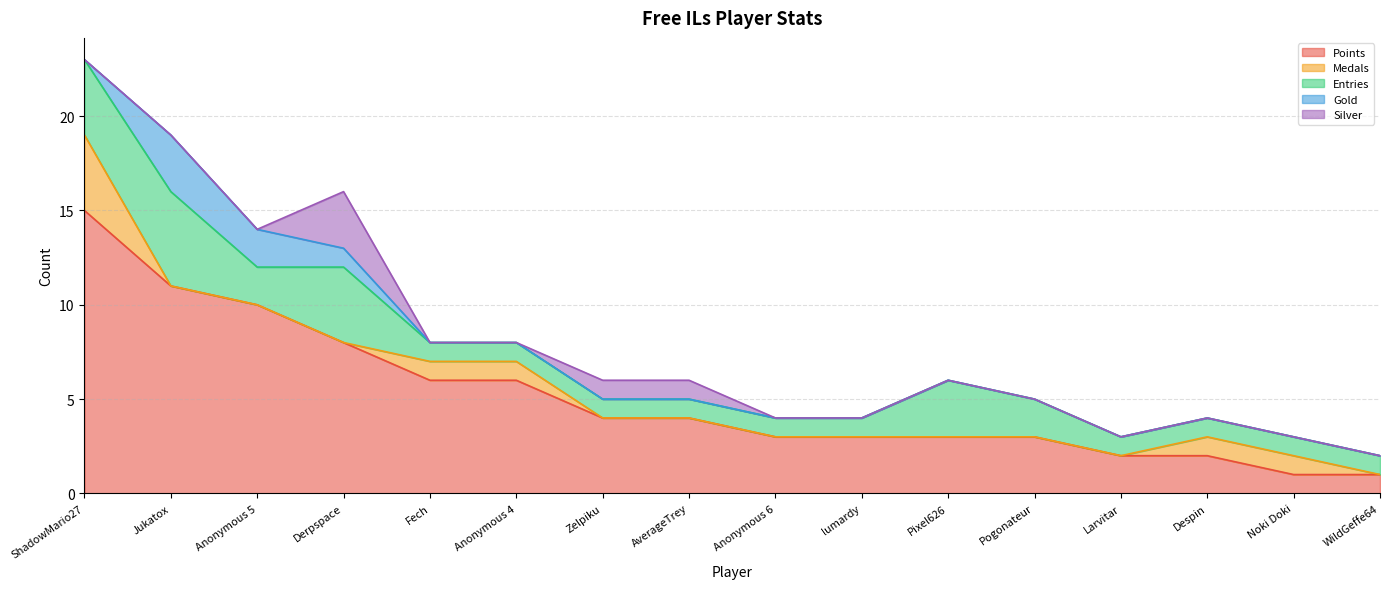

Which category has the lowest value in the Medals series?

Jukatox